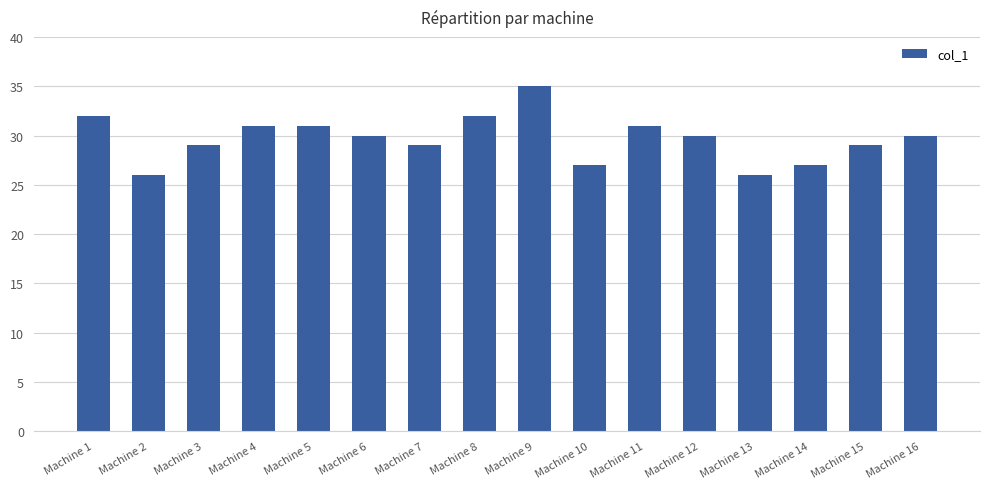

What is the difference between the values at Machine 6 and Machine 13?

4